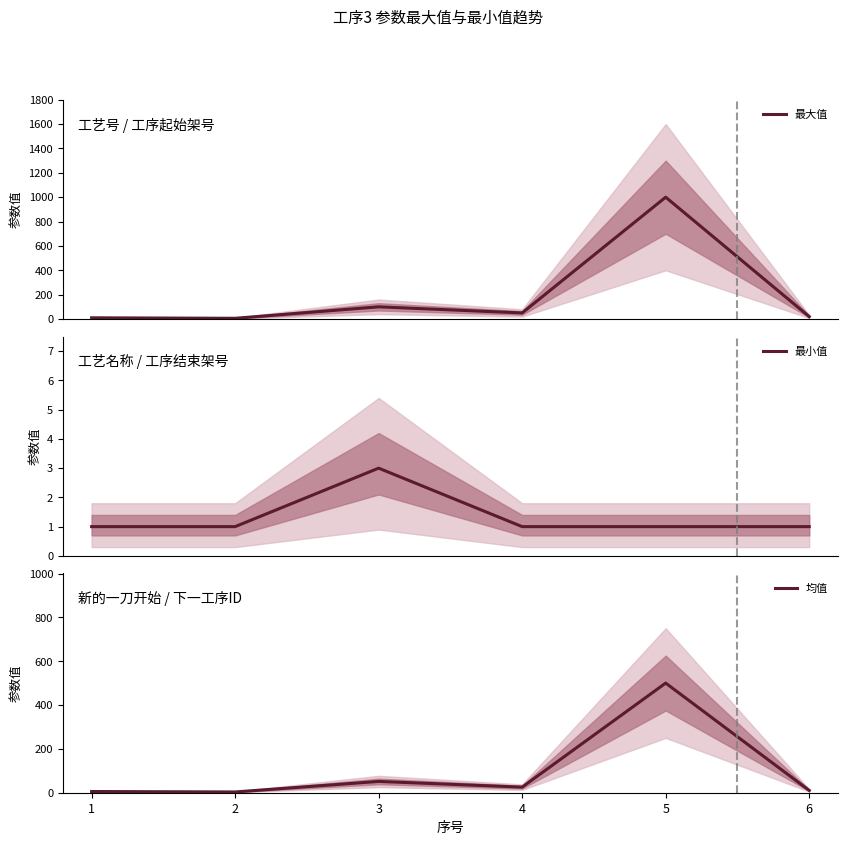

How many lines are shown in the chart?

3